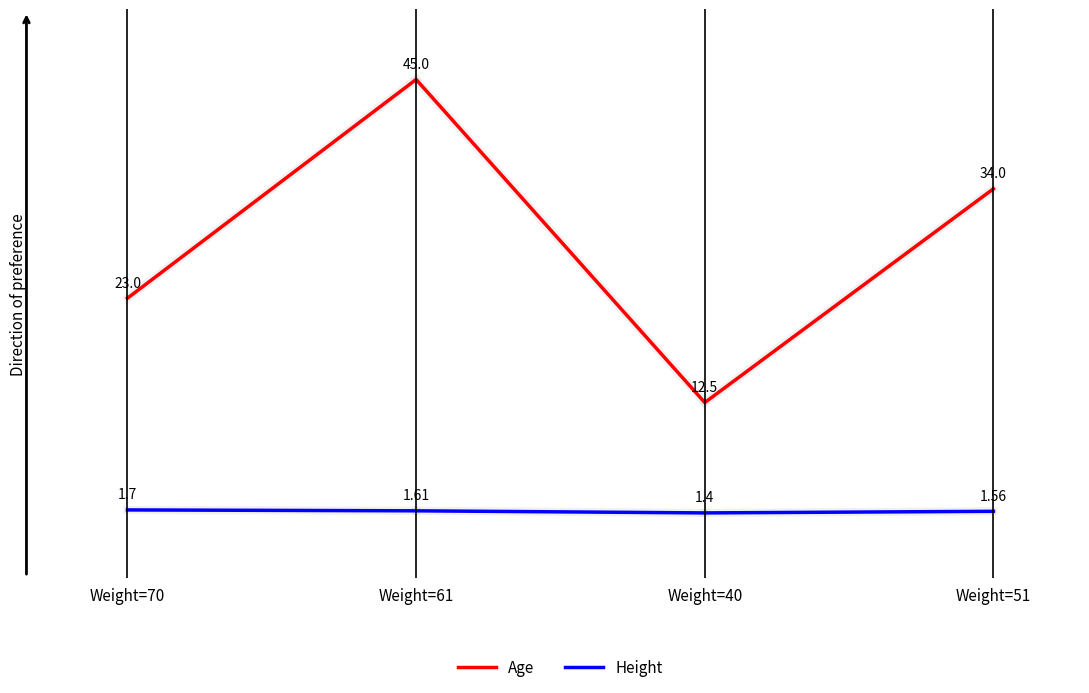

How many interior local peaks does the Age series have?

1